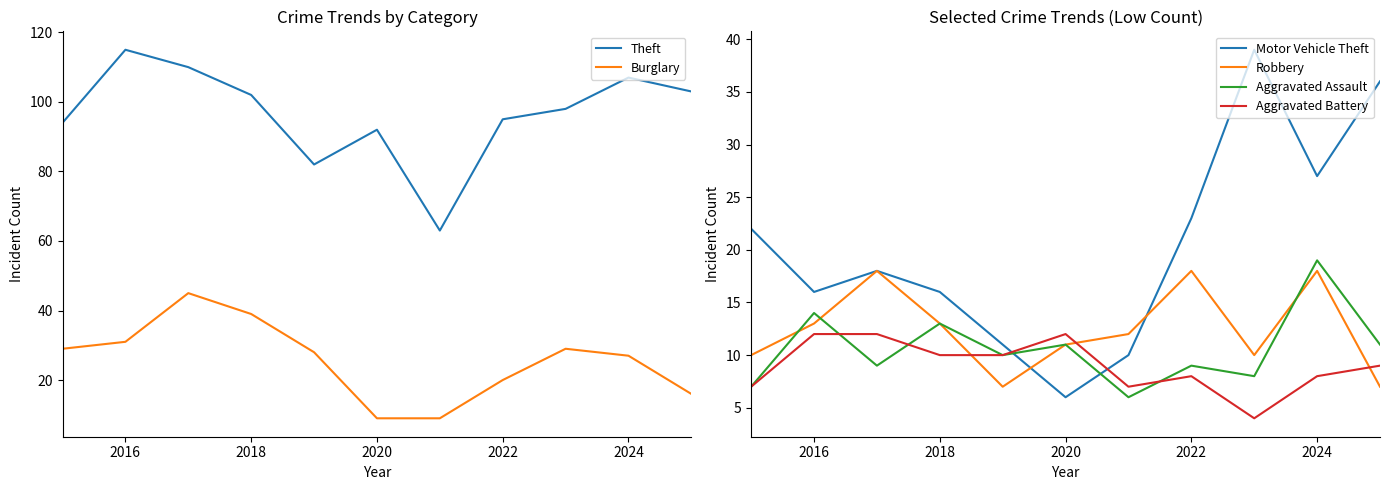

True or false: Theft has a value of 92 at 2020.

True